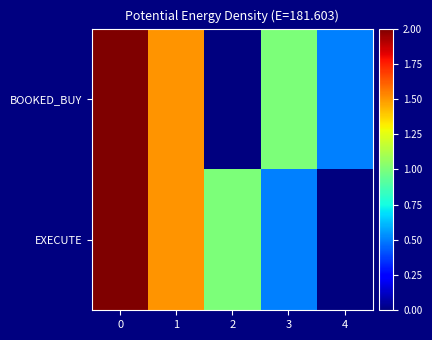

Reading left to right, extract all data points from this chart.

BOOKED_BUY: 0=2.0	1=1.5	2=0.0	3=1.0	4=0.5
EXECUTE: 0=2.0	1=1.5	2=1.0	3=0.5	4=0.0